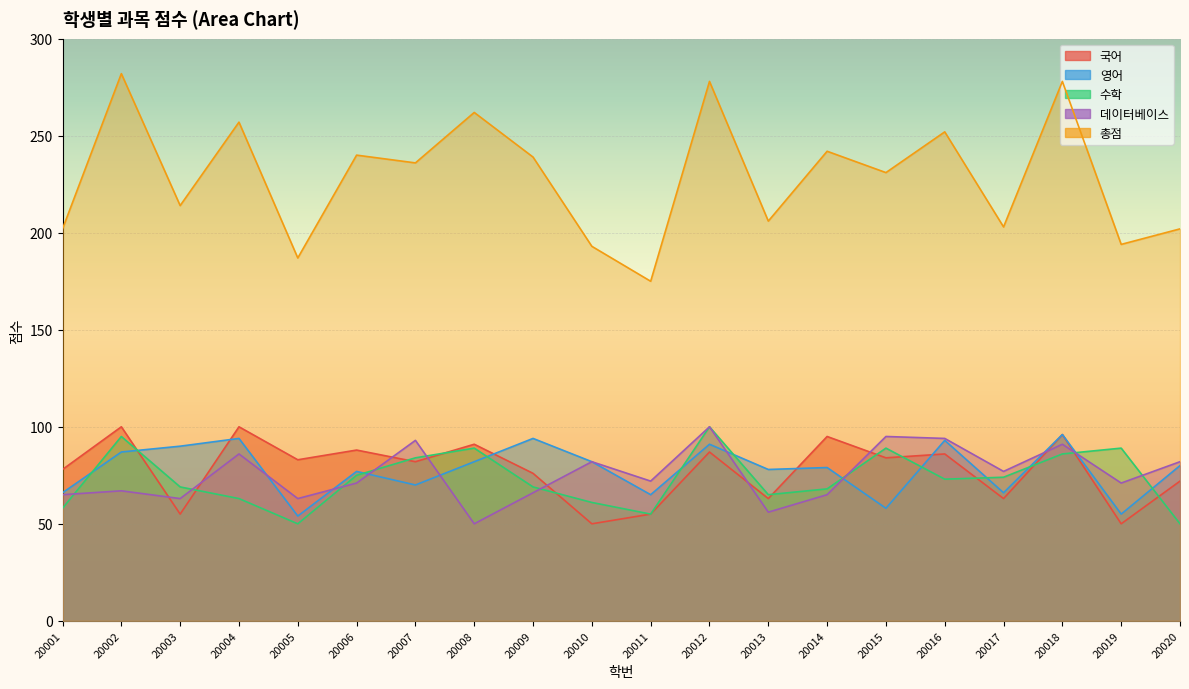

Reading left to right, what are all the values shown in this chart?

국어: 78	100	55	100	83	88	82	91	76	50	55	87	63	95	84	86	63	96	50	72
영어: 66	87	90	94	54	77	70	82	94	82	65	91	78	79	58	93	66	96	55	80
수학: 58	95	69	63	50	75	84	89	69	61	55	100	65	68	89	73	74	86	89	50
데이터베이스: 65	67	63	86	63	71	93	50	66	82	72	100	56	65	95	94	77	91	71	82
총점: 202	282	214	257	187	240	236	262	239	193	175	278	206	242	231	252	203	278	194	202